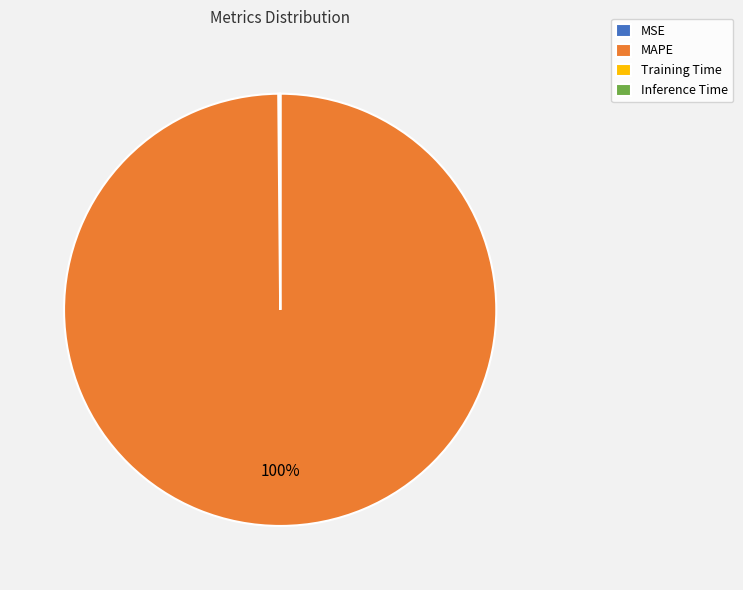

To the nearest percent, what is the average slice percentage?

25%